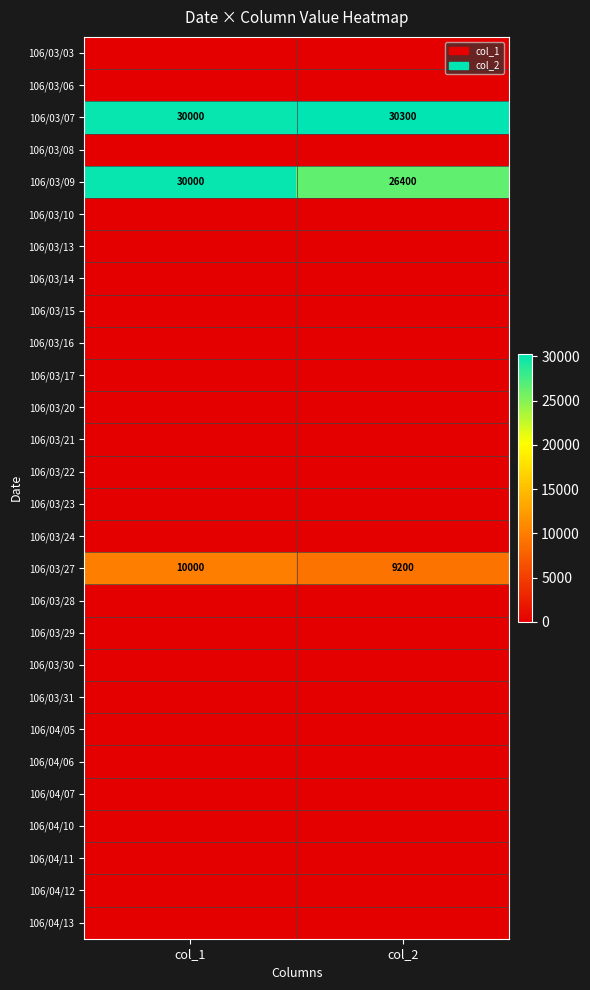

The 106/03/09 series shows 30000 at col_1. True or false?

True